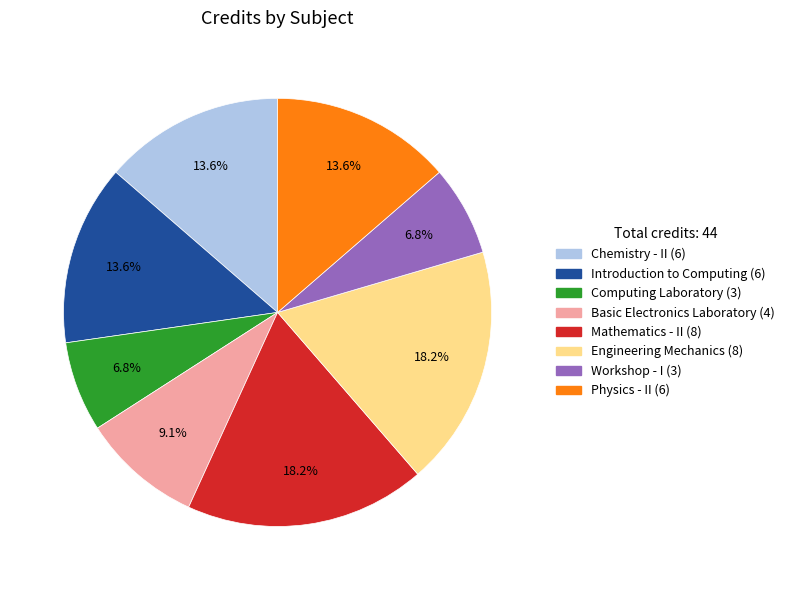

How many segments does this pie chart have?

8